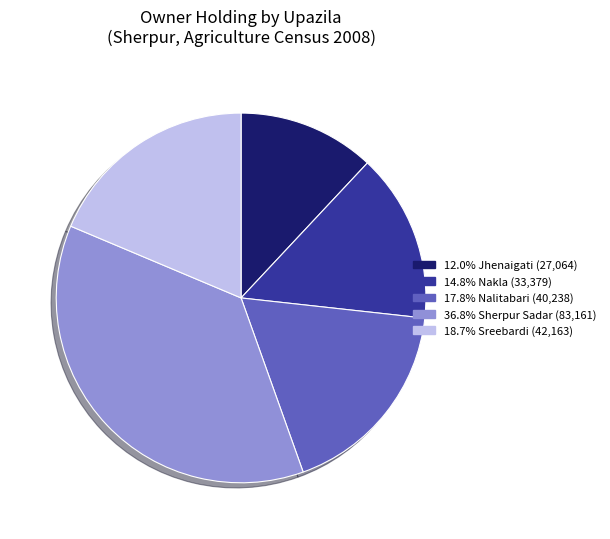

Is 14.8% Nakla (33,379) the majority of the pie?

No